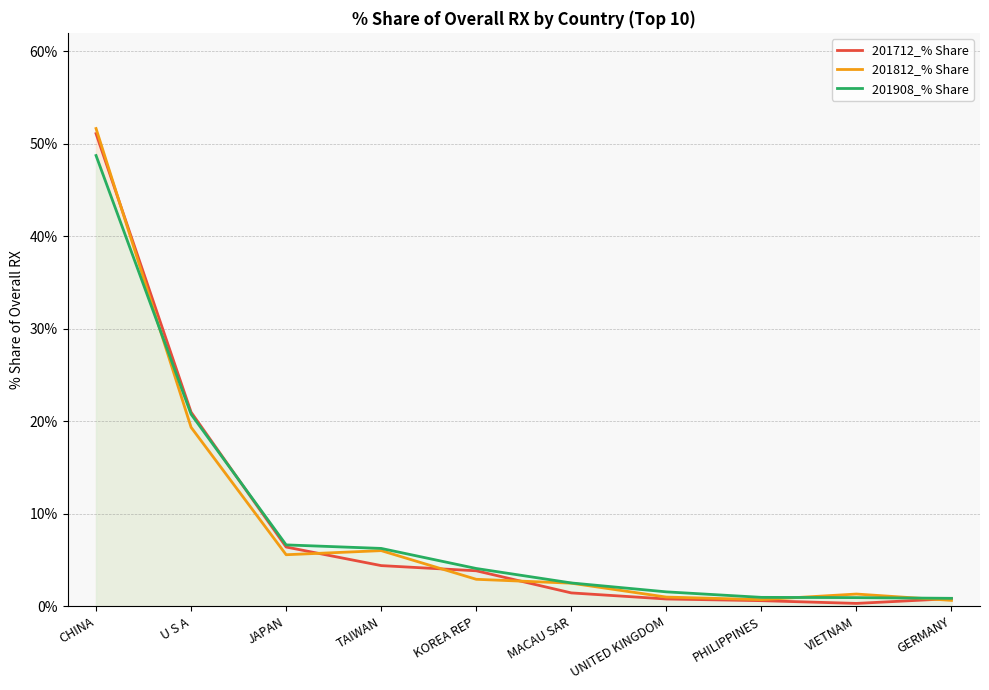

What is the value of the 201712_% Share point at the 5th from the left?

3.8